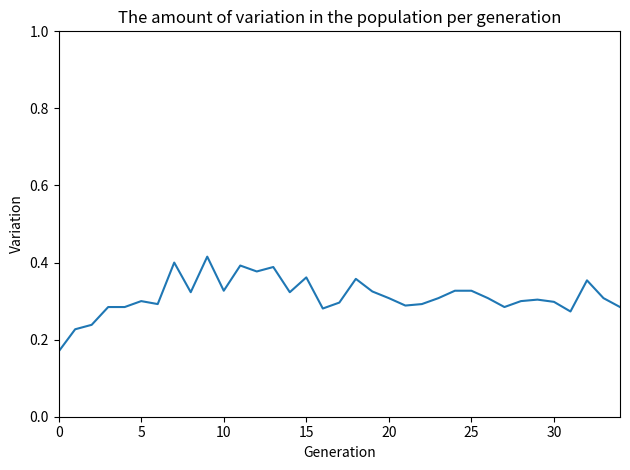

What is the label of the 25th point from the right?

10